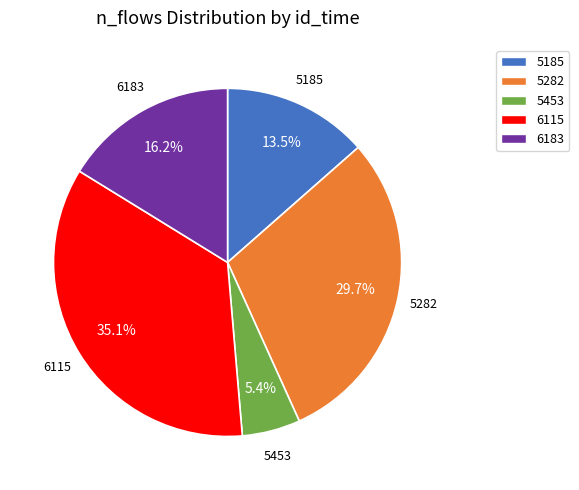

The 5282 slice represents 16% of the pie. True or false?

False